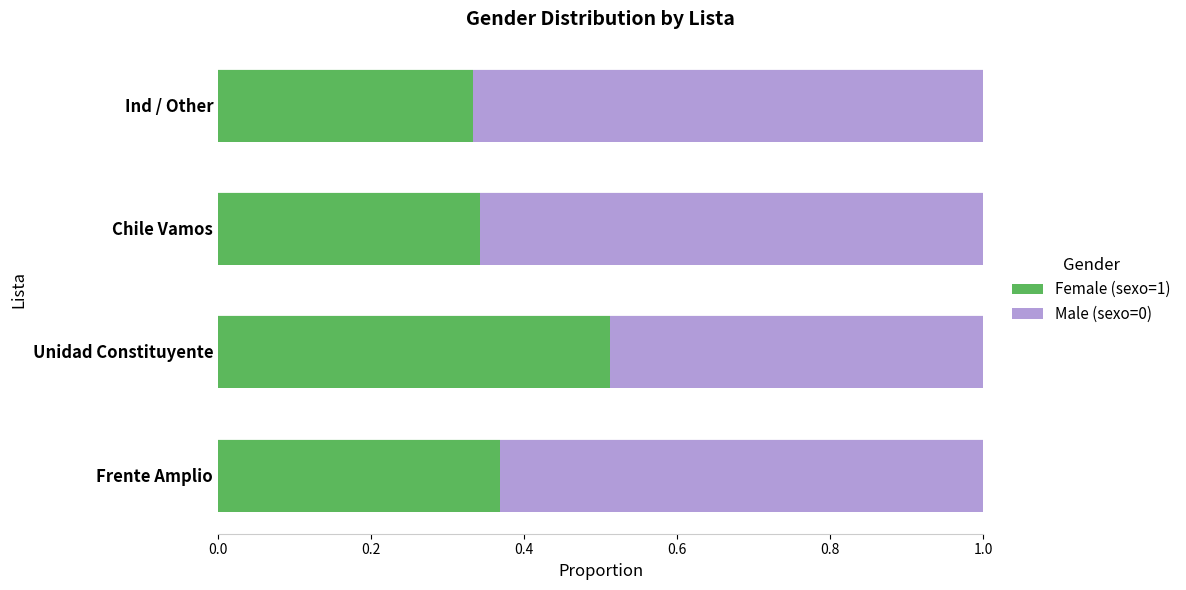

Is it true that Female (sexo=1) equals 0.1 at Ind / Other?

False